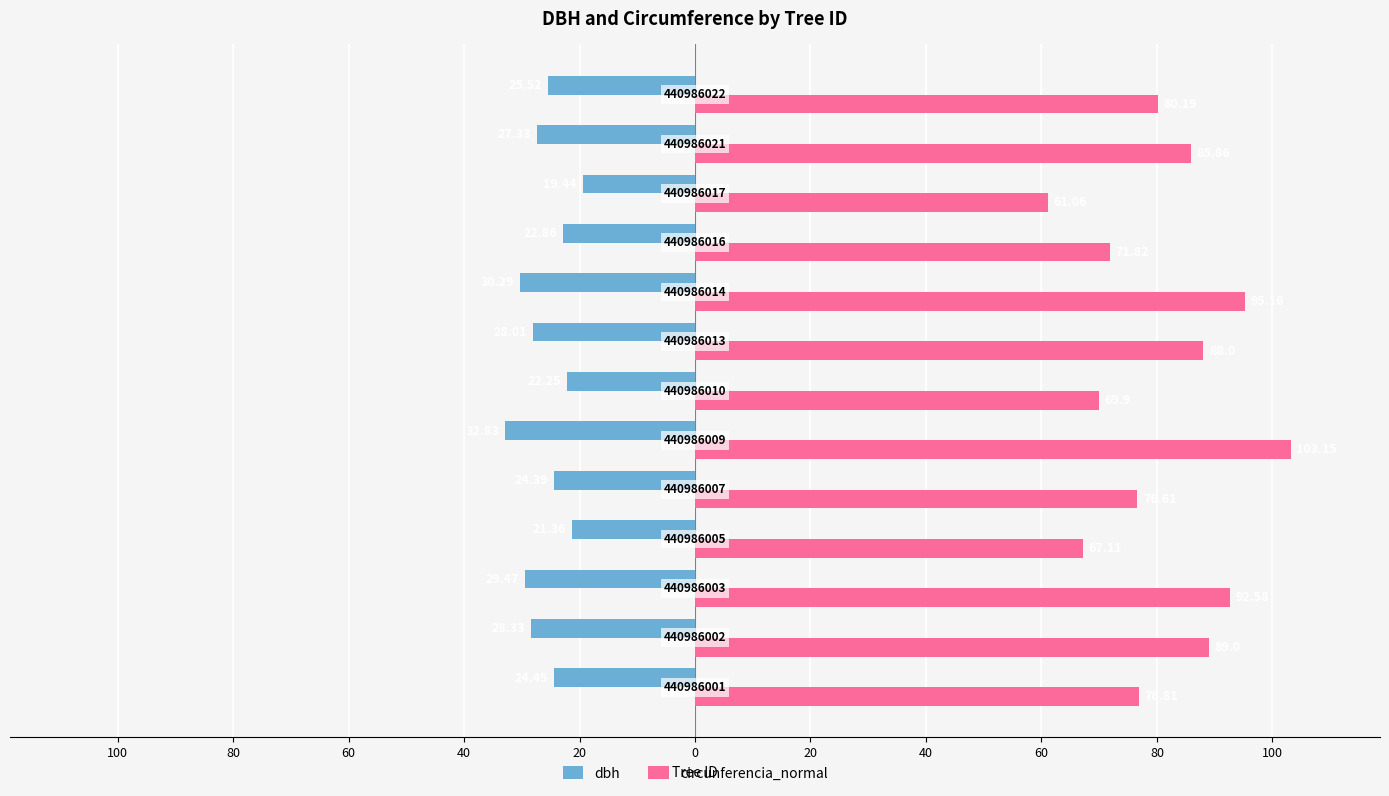

What is the value of the circunferencia_normal bar at the 6th from the left?

103.2